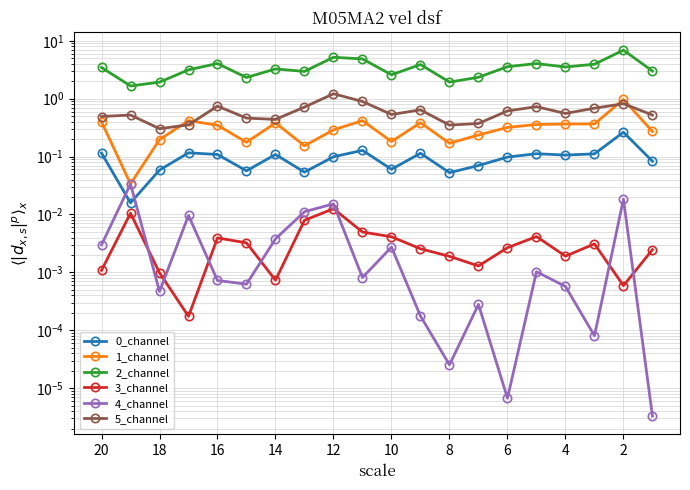

In 4_channel, how many points are lower than both neighbors (excluding endpoints)?

6